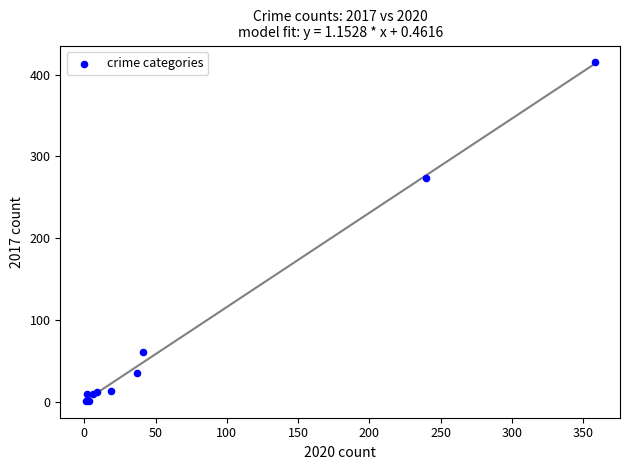

What Y value in the scatter plot is closest to 208?

274